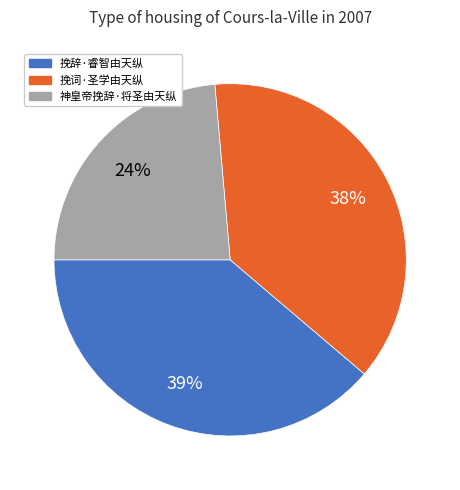

What percentage is the 挽辞·睿智由天纵 slice, to the nearest percent?

39%